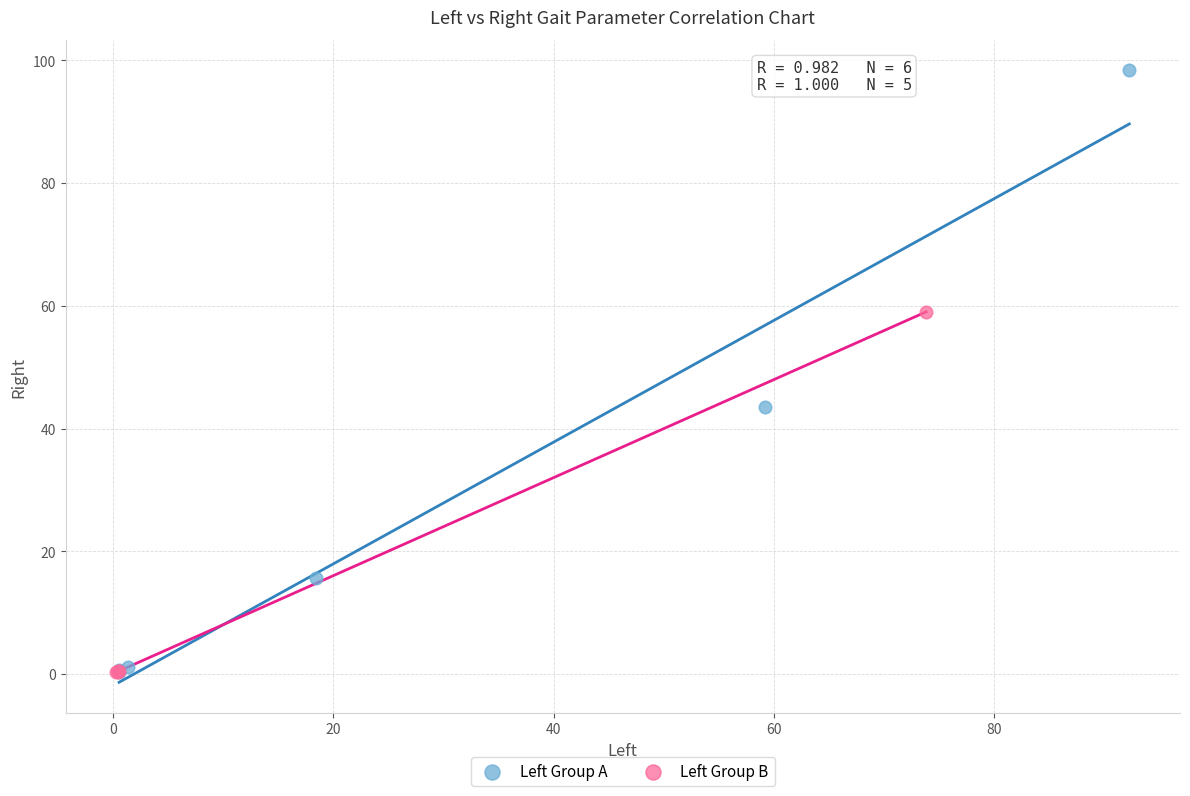

Which series has the widest spread of Y values?

Left Group A